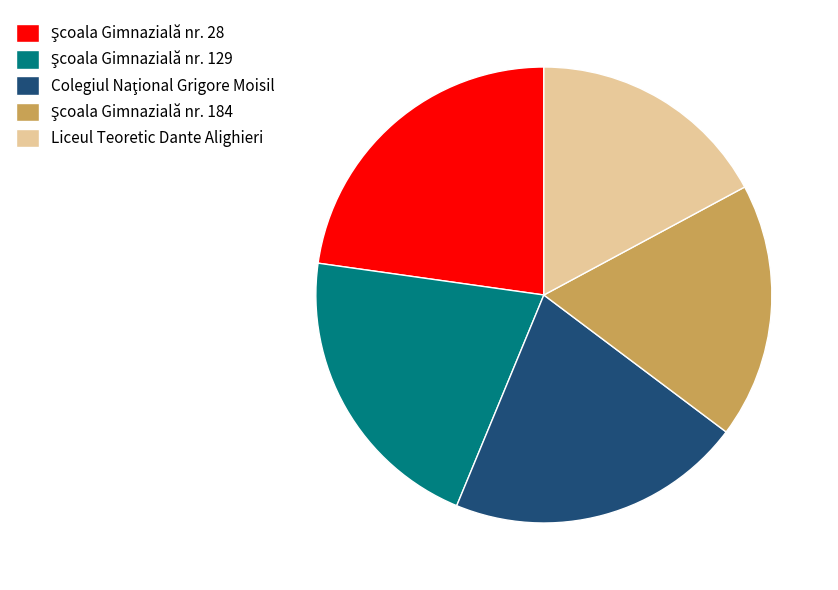

Which category has the smallest portion of the pie?

Liceul Teoretic Dante Alighieri